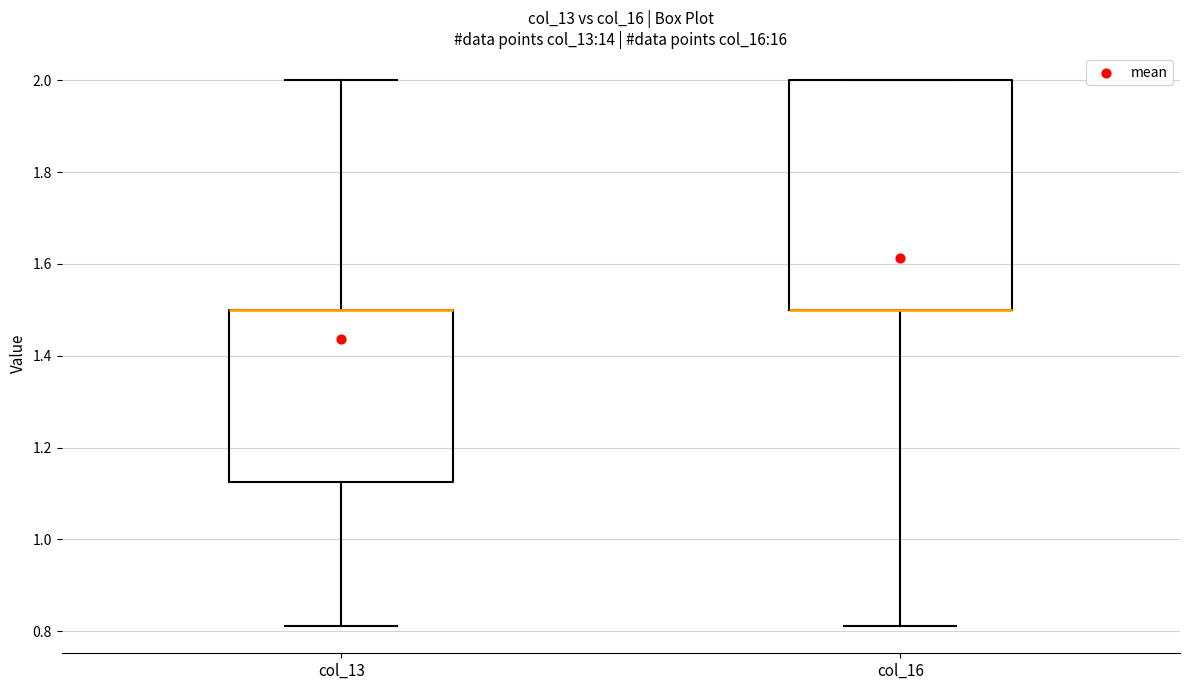

Comparing the boxes themselves (not the whiskers), which one is the tallest?

col_16